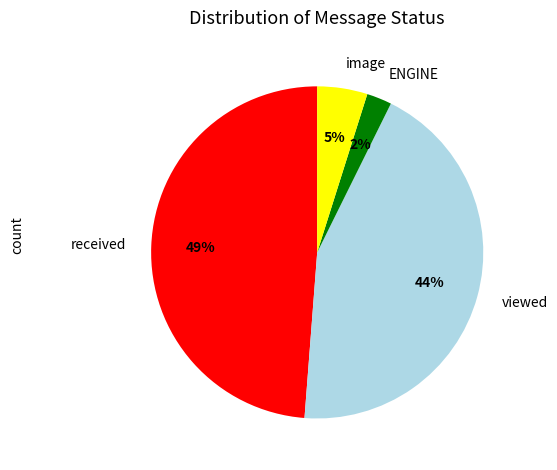

Between ENGINE and image, which is larger?

image